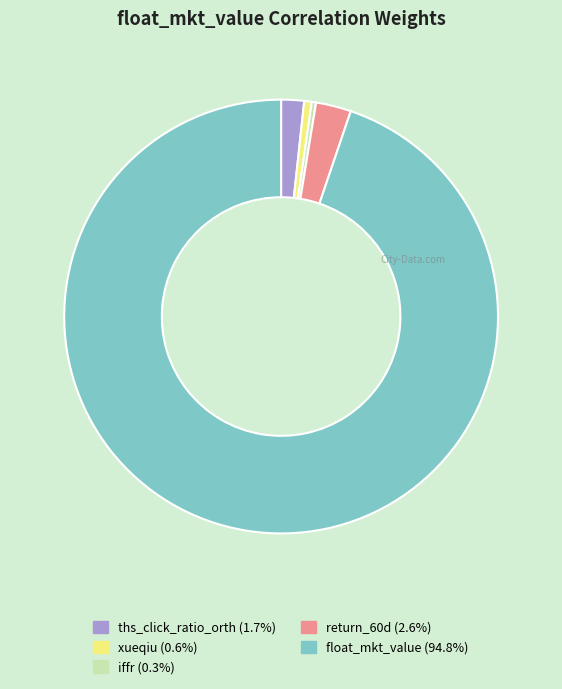

Is there any slice that represents more than half of the pie?

Yes